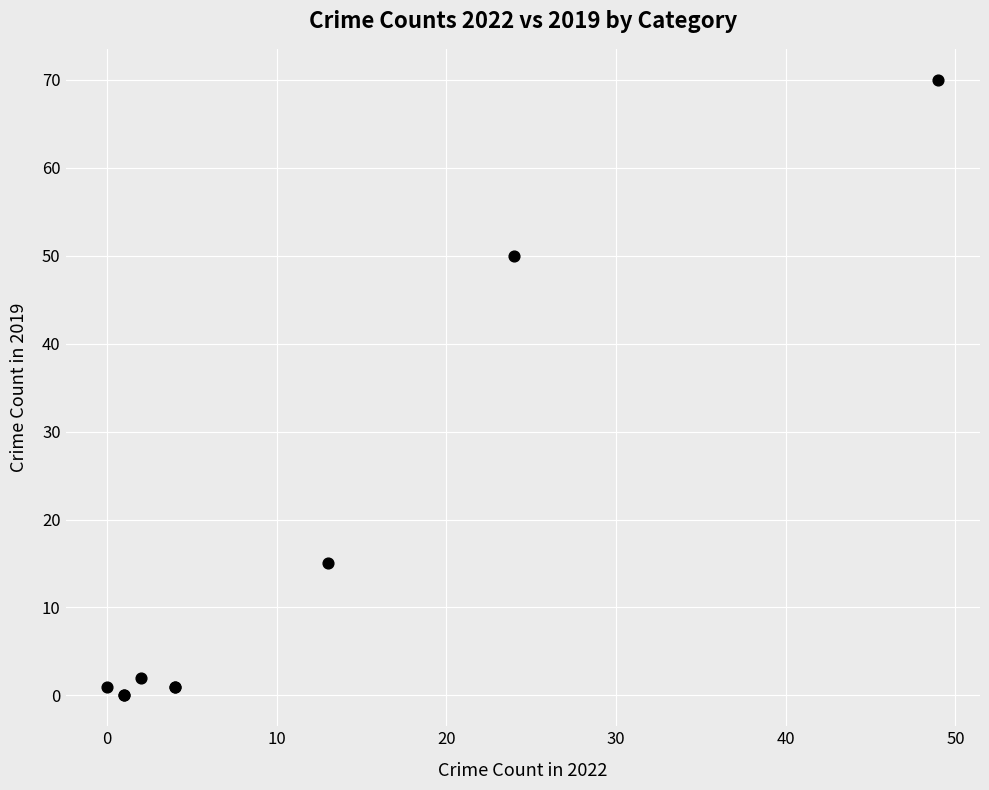

What Y value in the scatter plot is closest to 35?

50